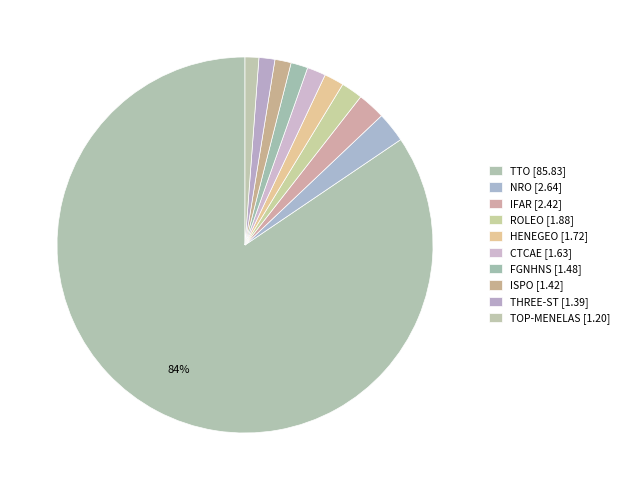

True or false: NRO accounts for 3% of the total.

True